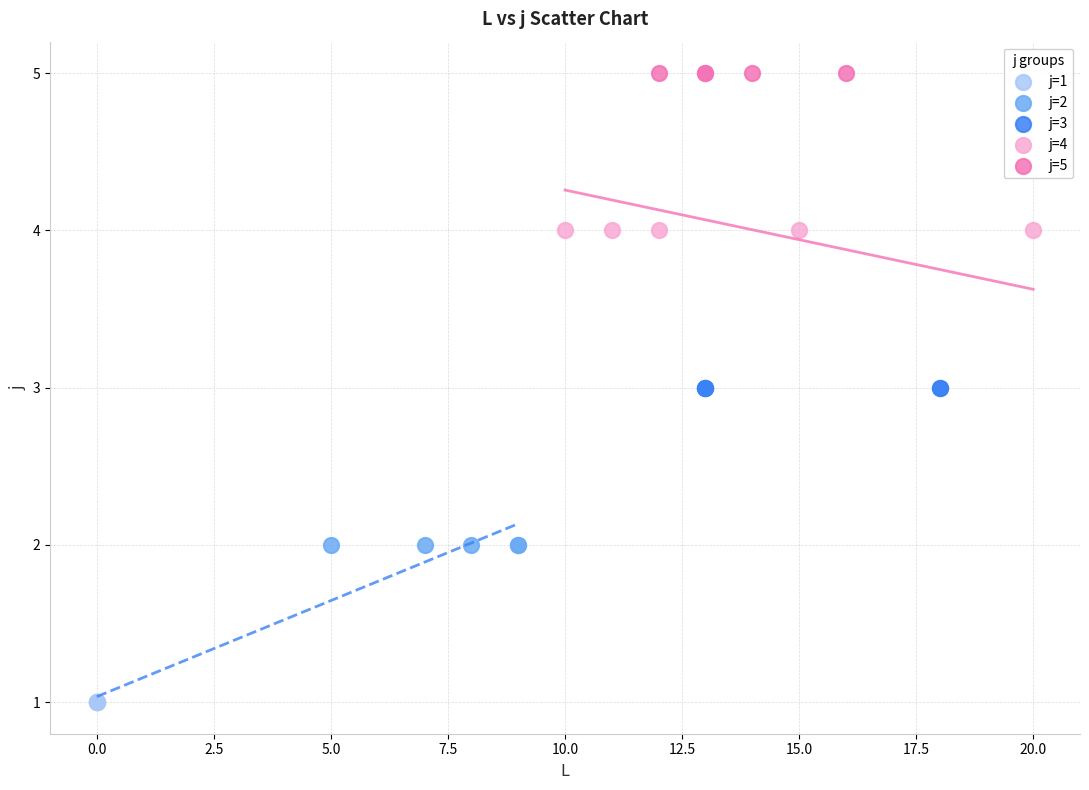

Which series contains the highest Y value?

j=5